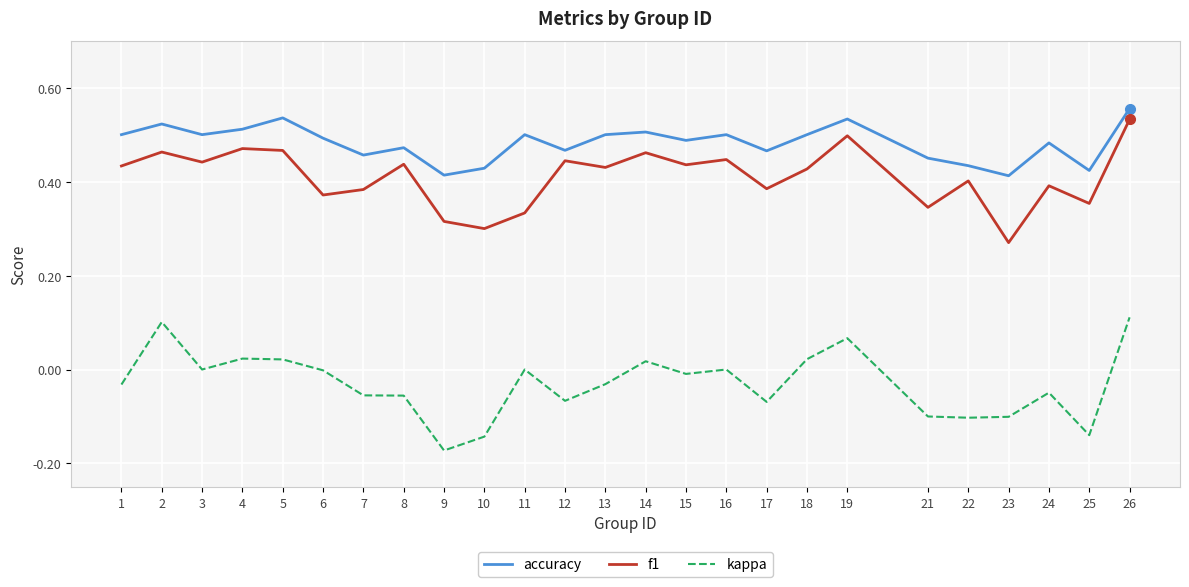

Is the value of f1 at 15 greater than the value of accuracy at 23?

Yes